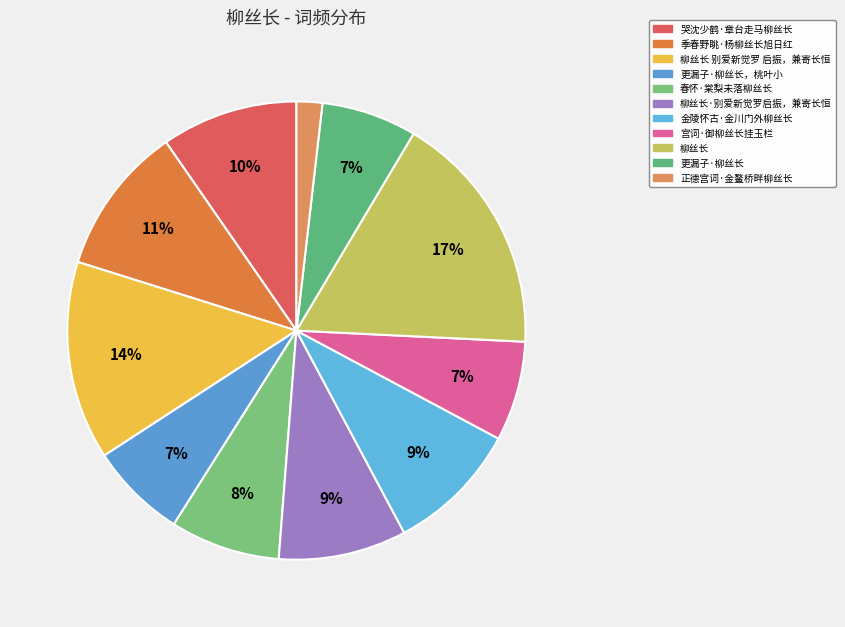

To the nearest percent, what percentage of the pie is 柳丝长 别爱新觉罗 启振，兼寄长恒?

14%